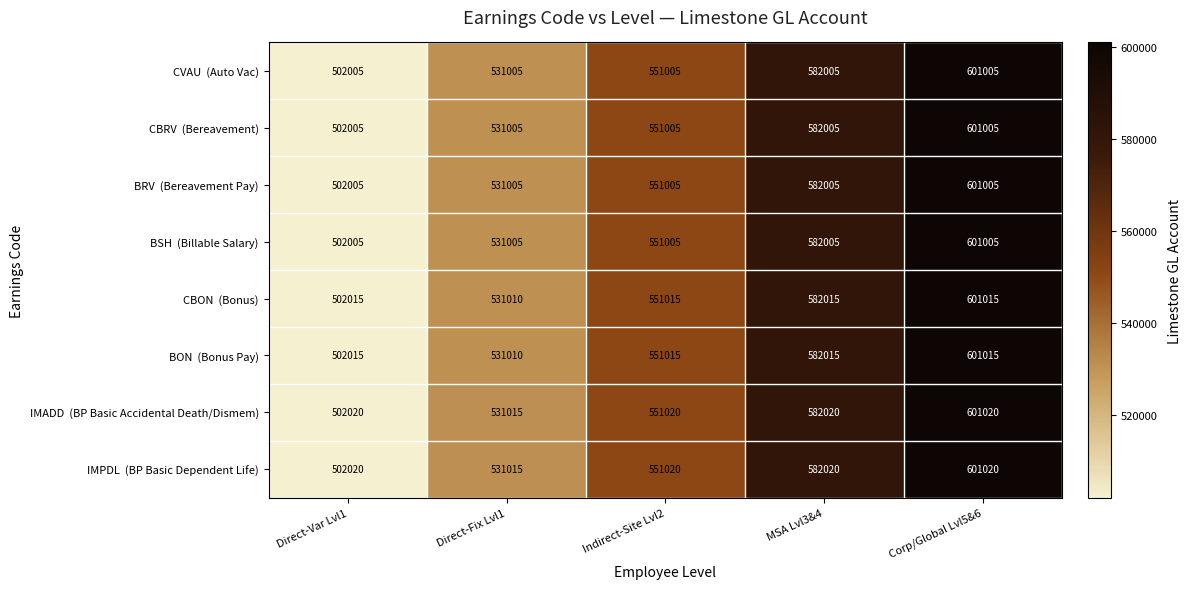

What is the difference between the highest and lowest values at Direct-Fix Lvl1?

10